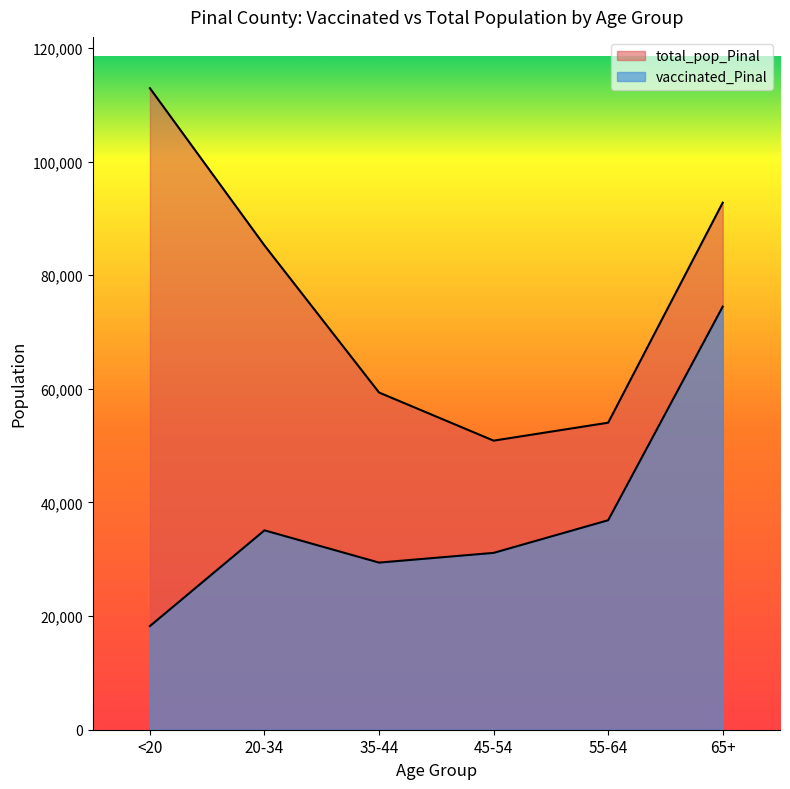

True or false: total_pop_Pinal and vaccinated_Pinal intersect in this chart.

False